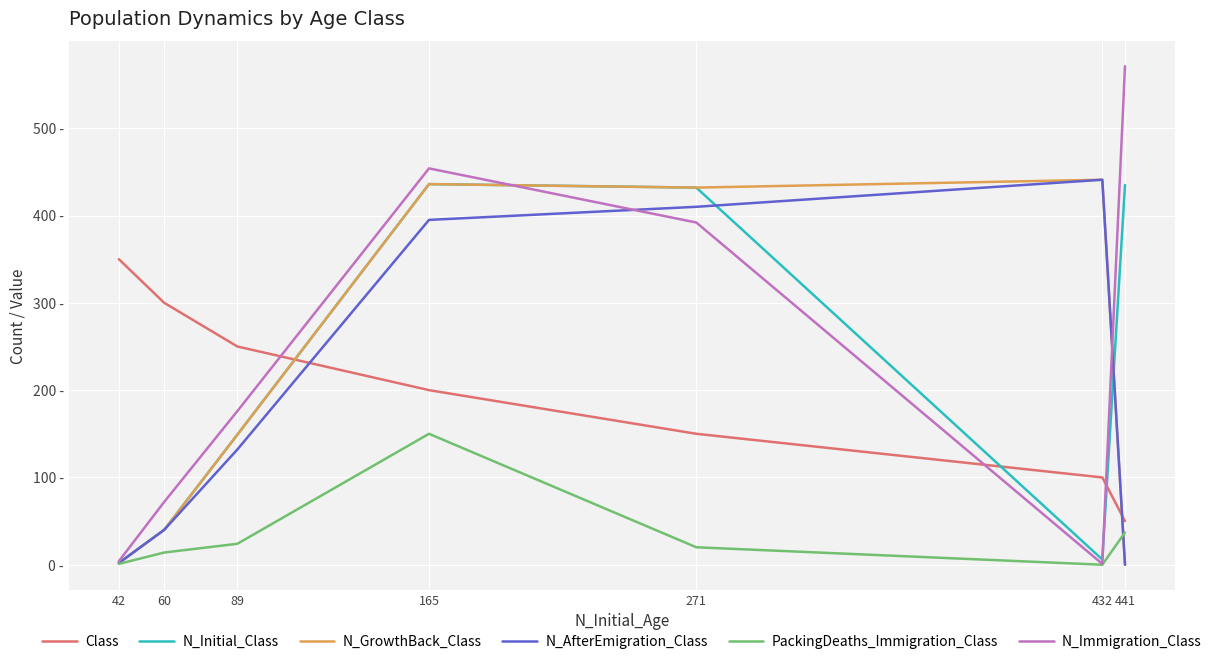

Which series has the largest range (max minus min)?

N_Immigration_Class